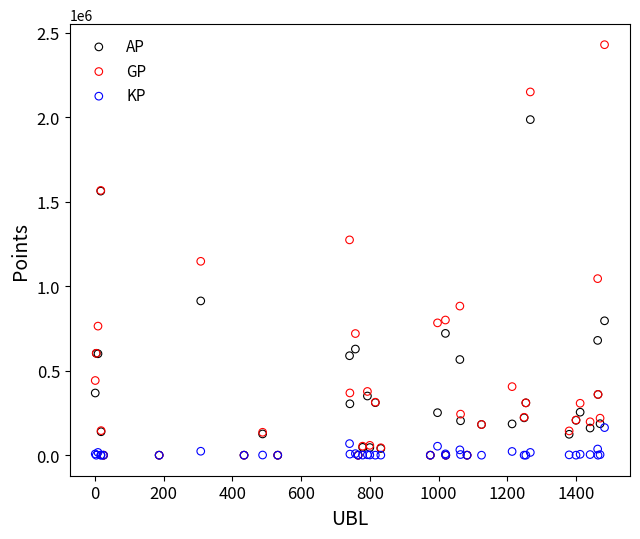

What are all the series names shown in the legend?

AP, GP, KP